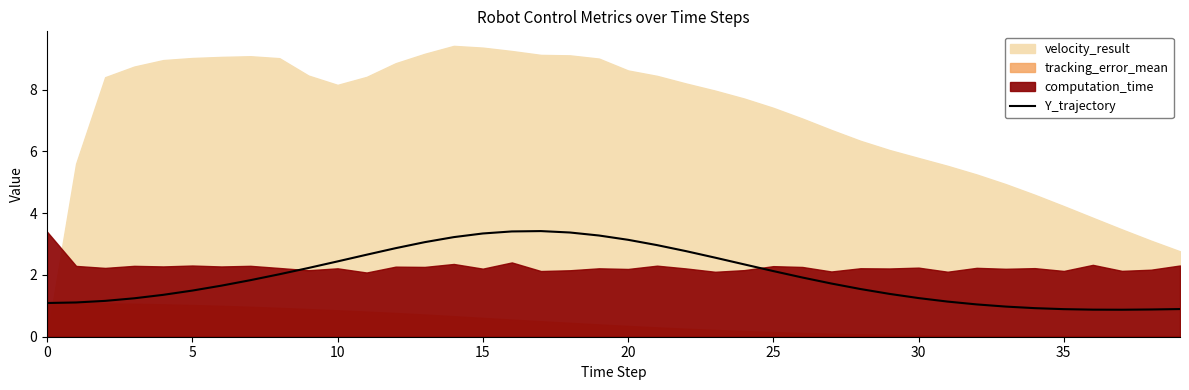

True or false: there are more than 2 points higher than both neighbors.

False